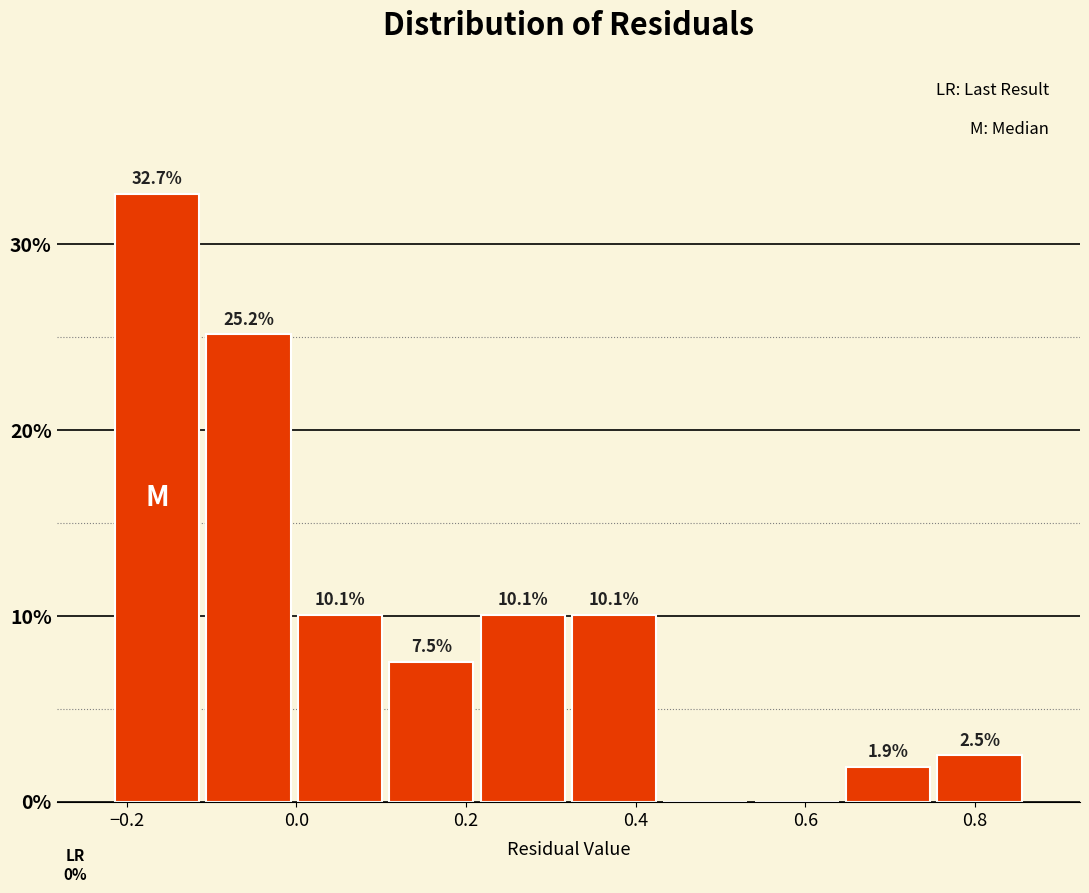

Which range on the x-axis has the tallest bar?

-0.22 to -0.12